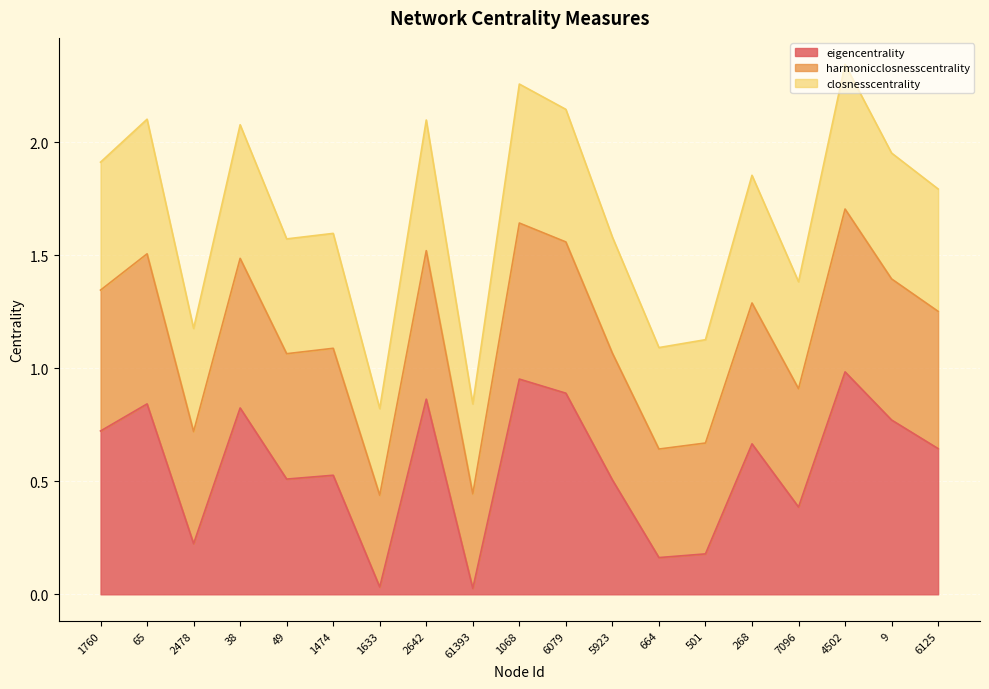

Does the chart display data point markers on the line(s)?

No